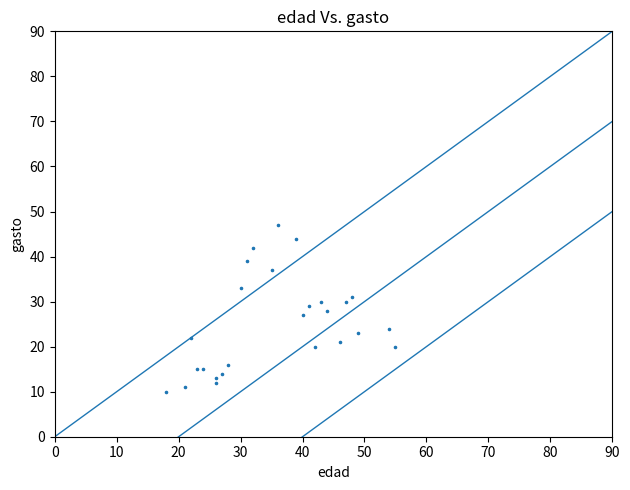

What is the range of Y values (max minus min)?

37